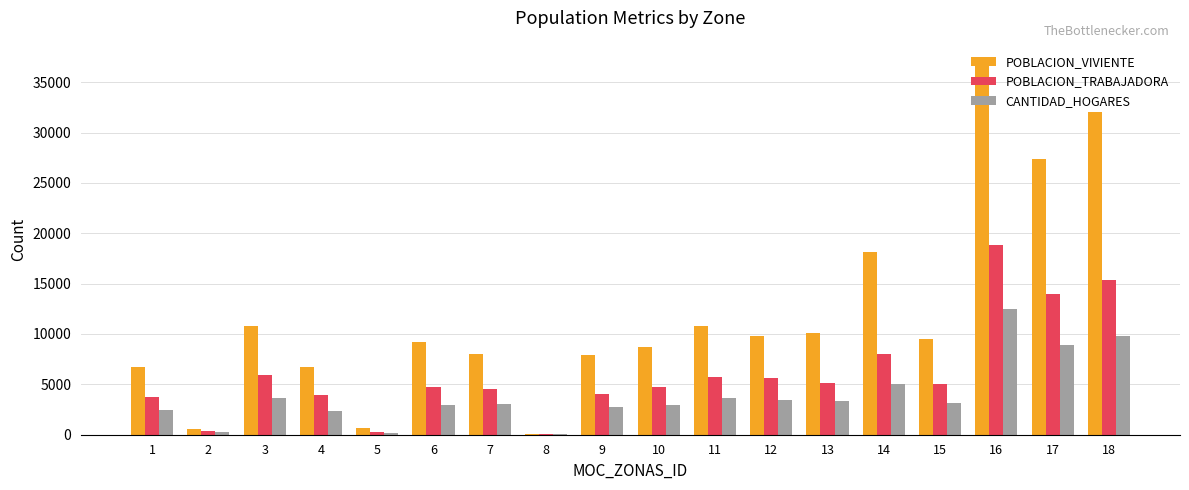

Is the value of POBLACION_VIVIENTE at 2 greater than the value of POBLACION_TRABAJADORA at 10?

No